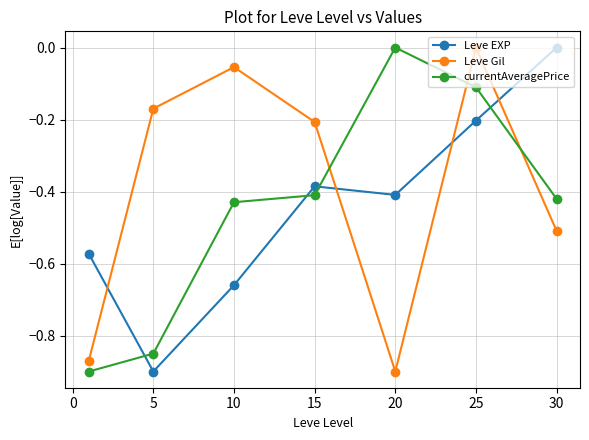

Which series has the largest total across all categories?

Leve Gil